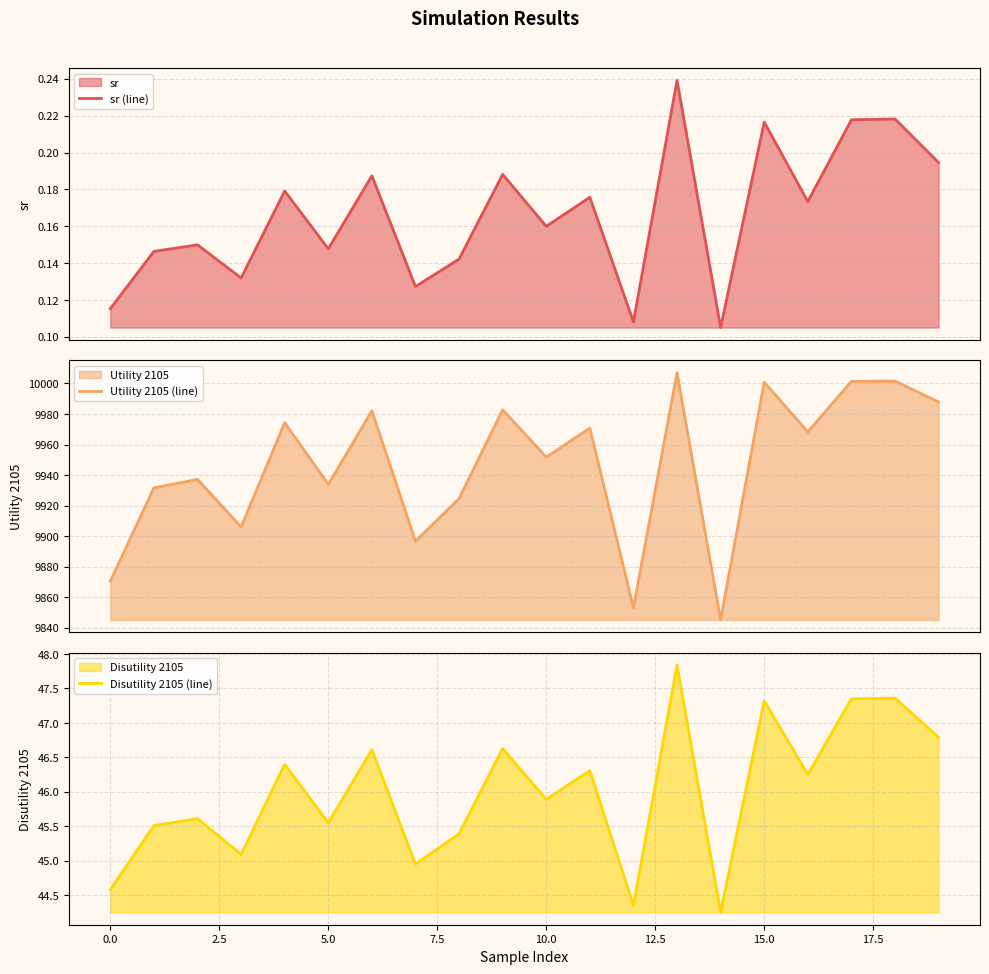

What is the value of the Utility 2105 (line) point at the 13th from the left?

9853.0